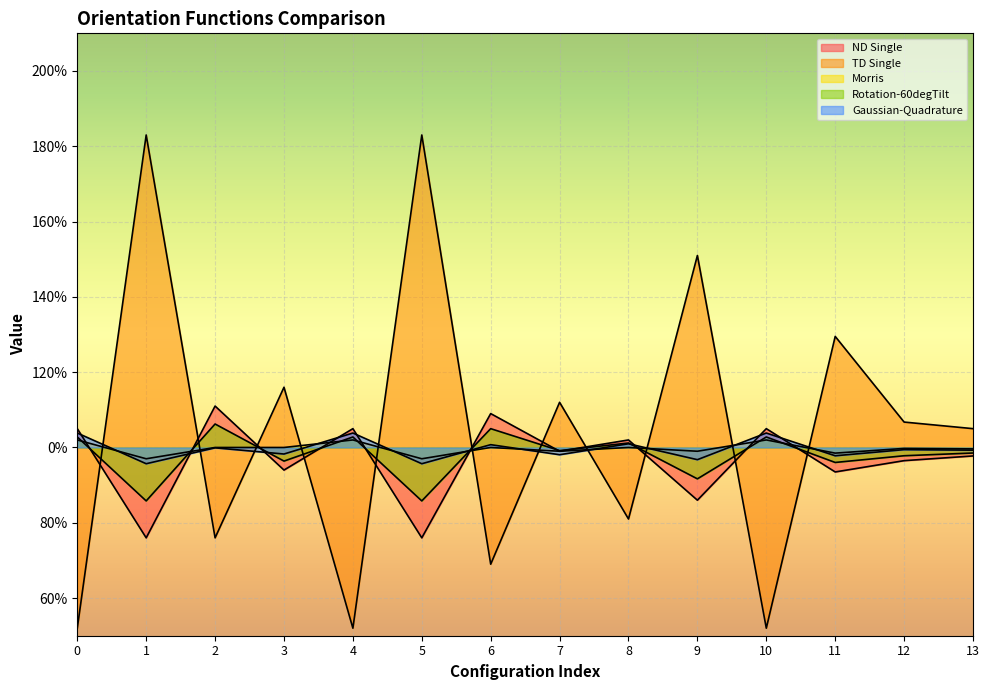

Where is the first local minimum for Morris?

1